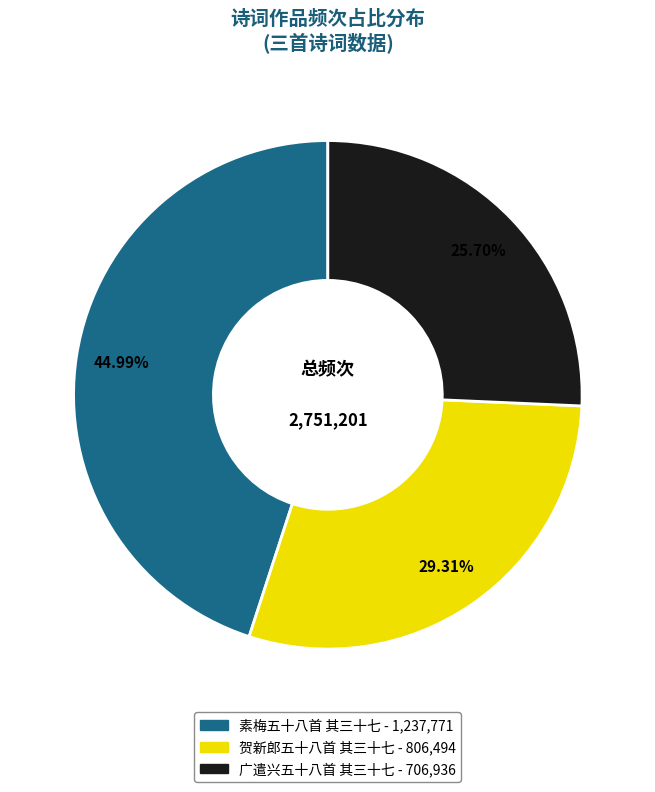

Which has a higher value, 素梅五十八首 其三十七 or 广遣兴五十八首 其三十七?

素梅五十八首 其三十七